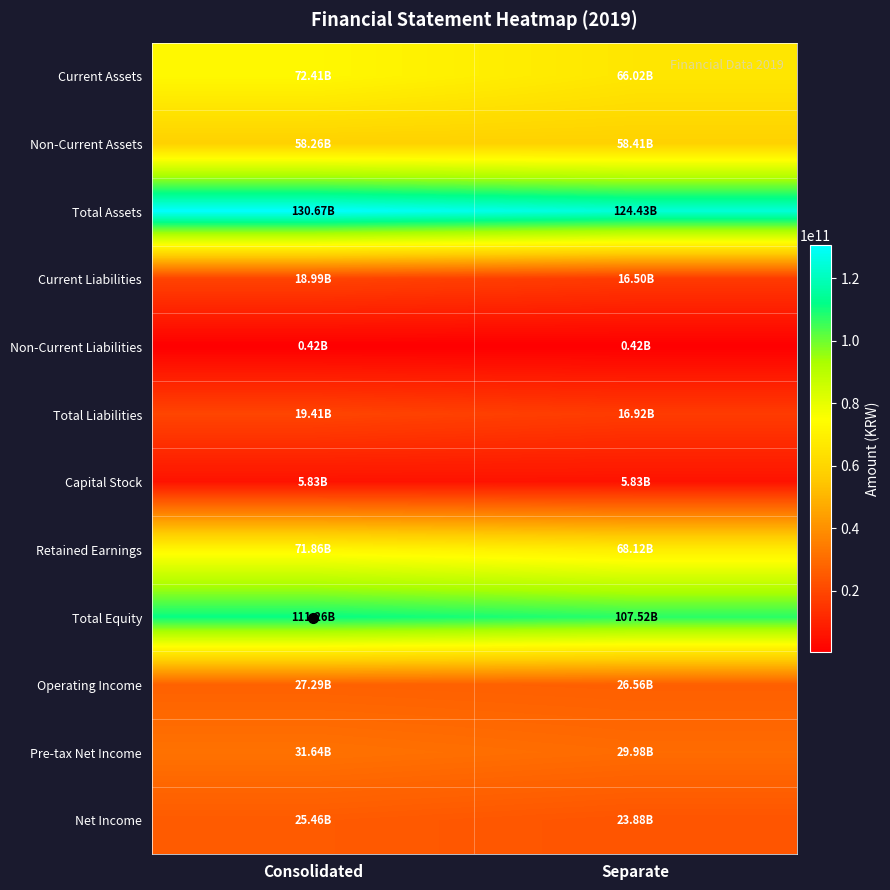

Reading left to right, what are all the values shown in this chart?

Current Assets: Consolidated=72405949089	Separate=66022540595
Non-Current Assets: Consolidated=58262017069	Separate=58410057006
Total Assets: Consolidated=130667966158	Separate=124432597601
Current Liabilities: Consolidated=18991406640	Separate=16497996820
Non-Current Liabilities: Consolidated=417793237	Separate=417793237
Total Liabilities: Consolidated=19409199877	Separate=16915790057
Capital Stock: Consolidated=5829631500	Separate=5829631500
Retained Earnings: Consolidated=71864575483	Separate=68122616746
Total Equity: Consolidated=111258766281	Separate=107516807544
Operating Income: Consolidated=27293656832	Separate=26559396809
Pre-tax Net Income: Consolidated=31637561031	Separate=29979134958
Net Income: Consolidated=25460628552	Separate=23876775039